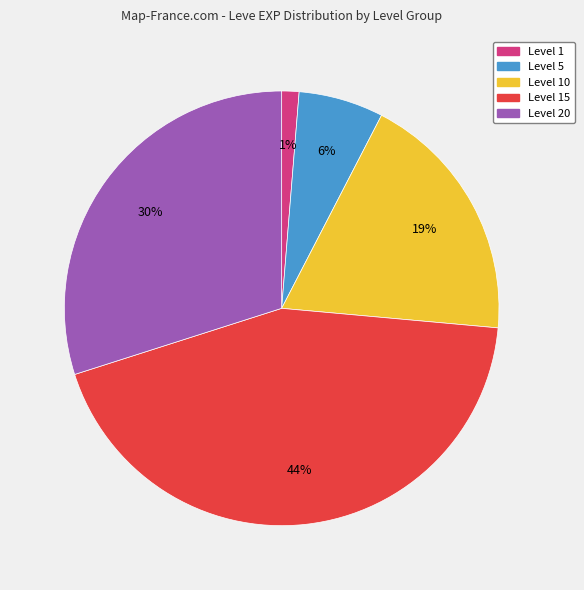

How many slices are in this pie chart?

5